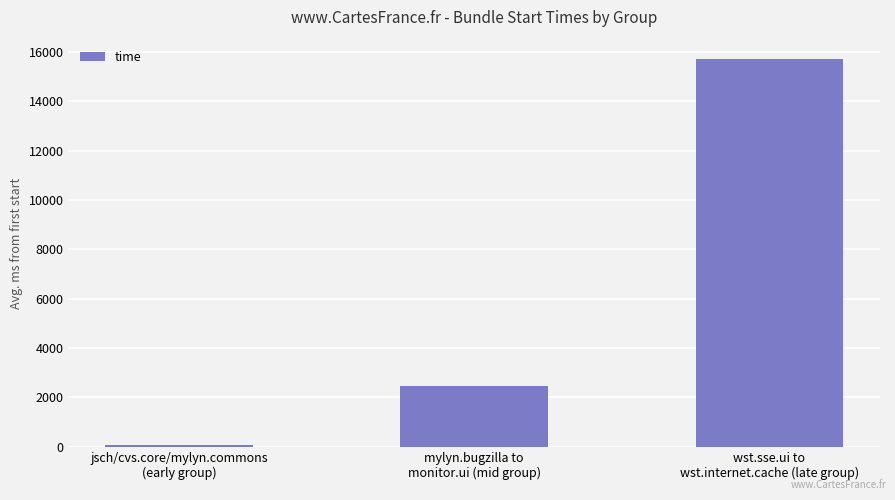

List the labels in order of value, smallest first.

jsch/cvs.core/mylyn.commons
(early group), mylyn.bugzilla to
monitor.ui (mid group), wst.sse.ui to
wst.internet.cache (late group)